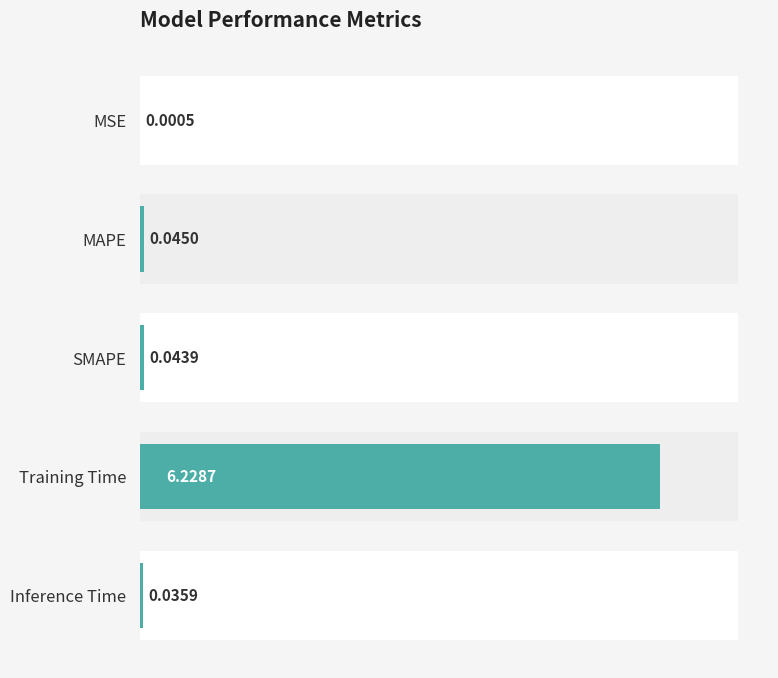

What is the difference between the maximum and second lowest values?

6.2